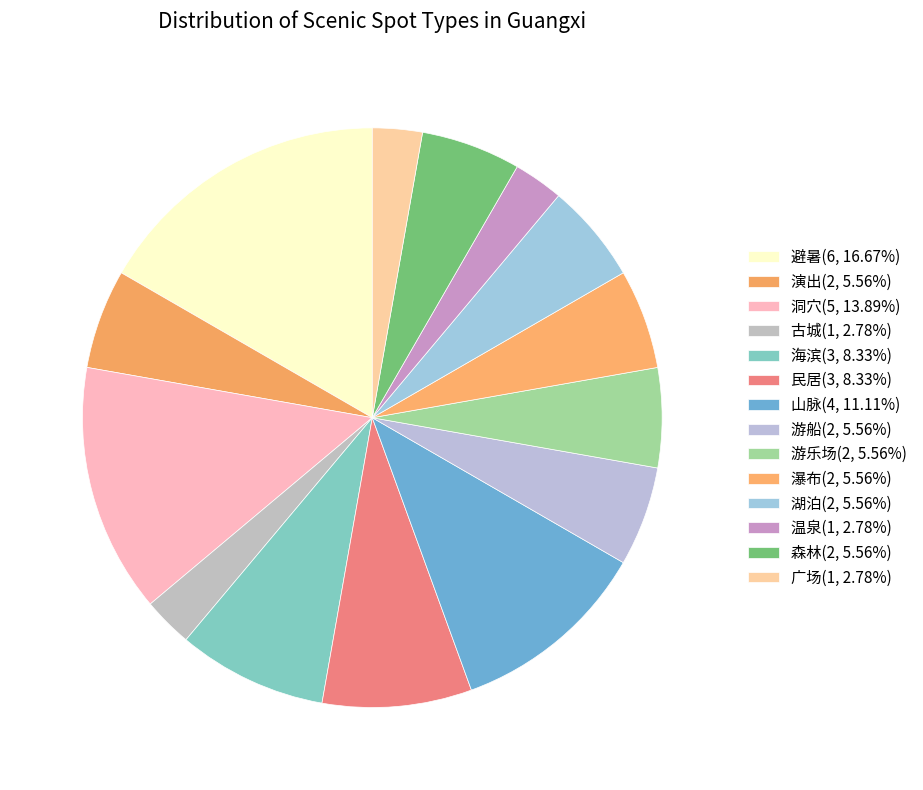

Does 古城 account for over 50% of the chart?

No